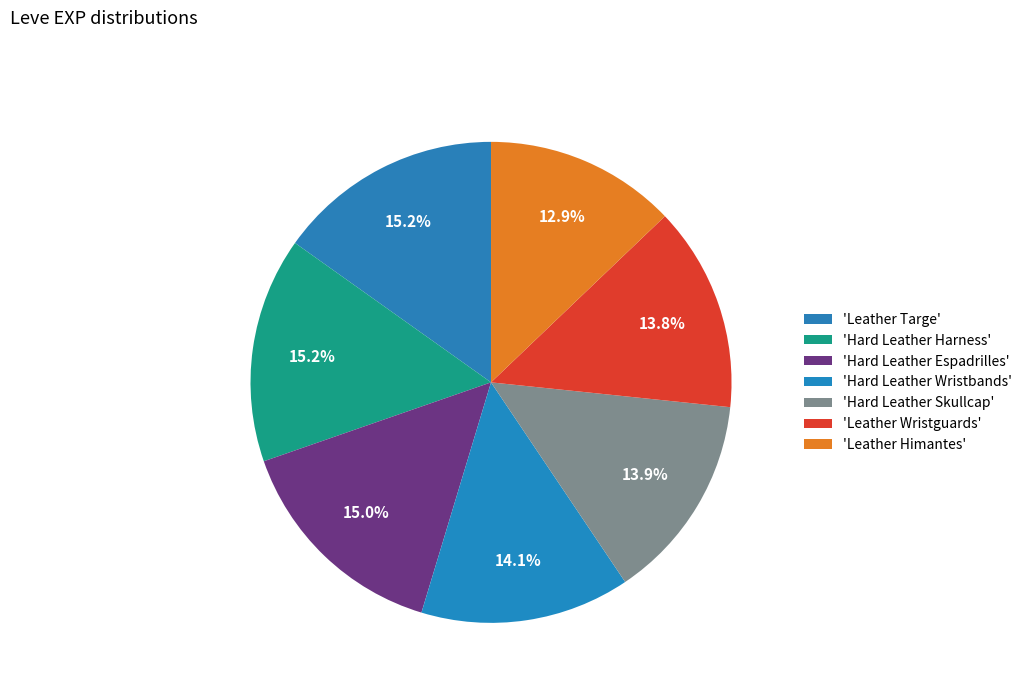

Count the number of slices in the pie.

7